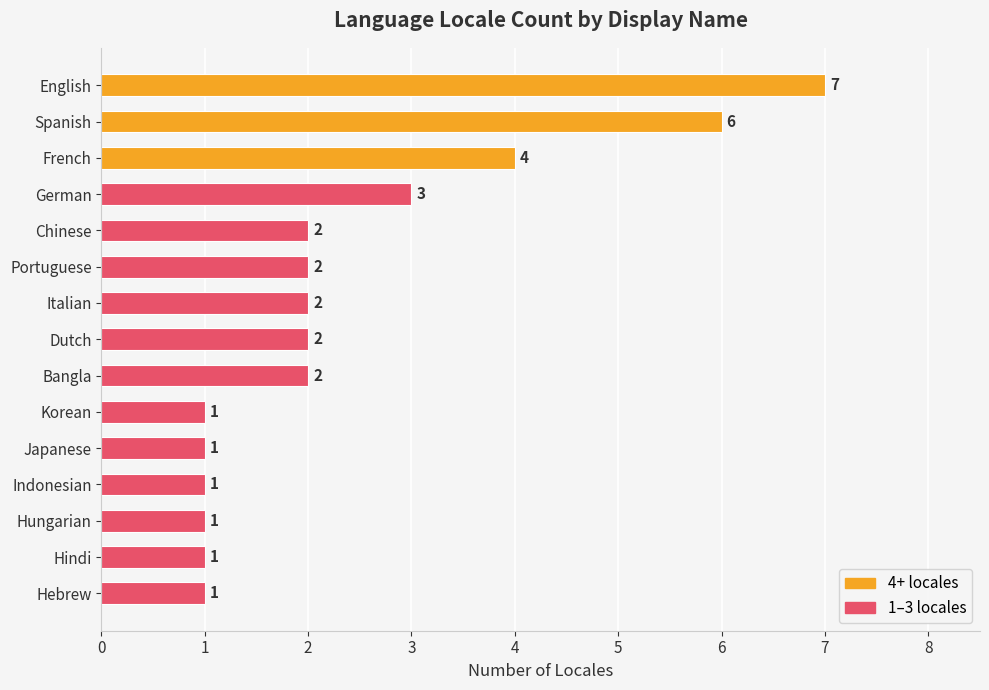

What is the difference between the second highest and minimum values?

5